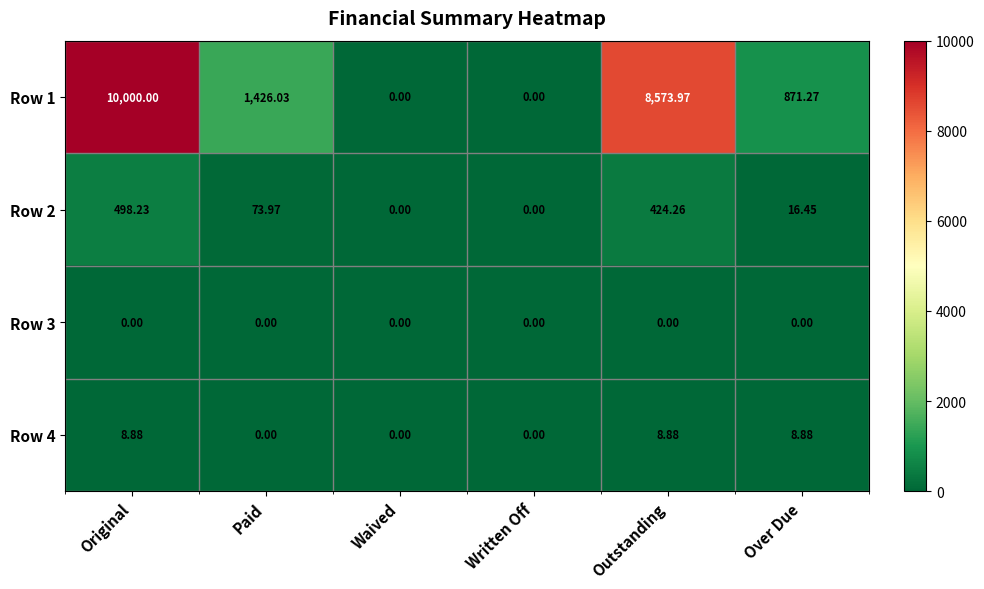

At which label does Row 2 first exceed 73?

Original